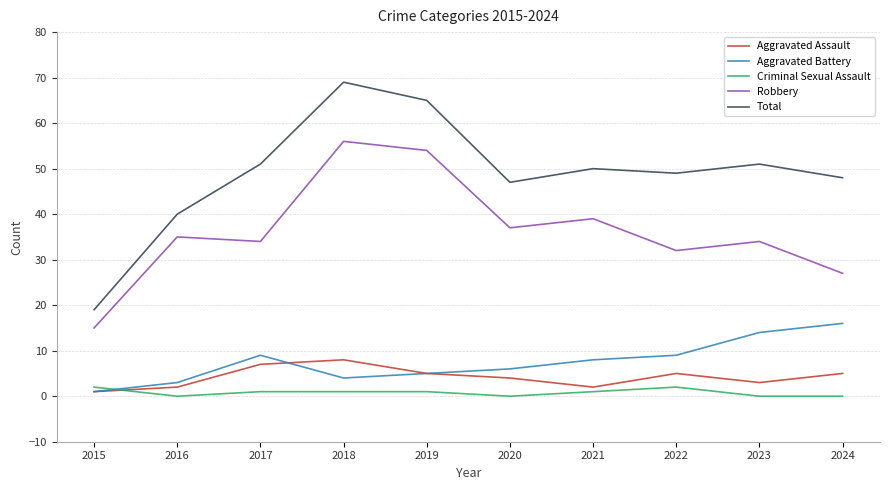

At which category does Robbery reach its first local valley?

2017